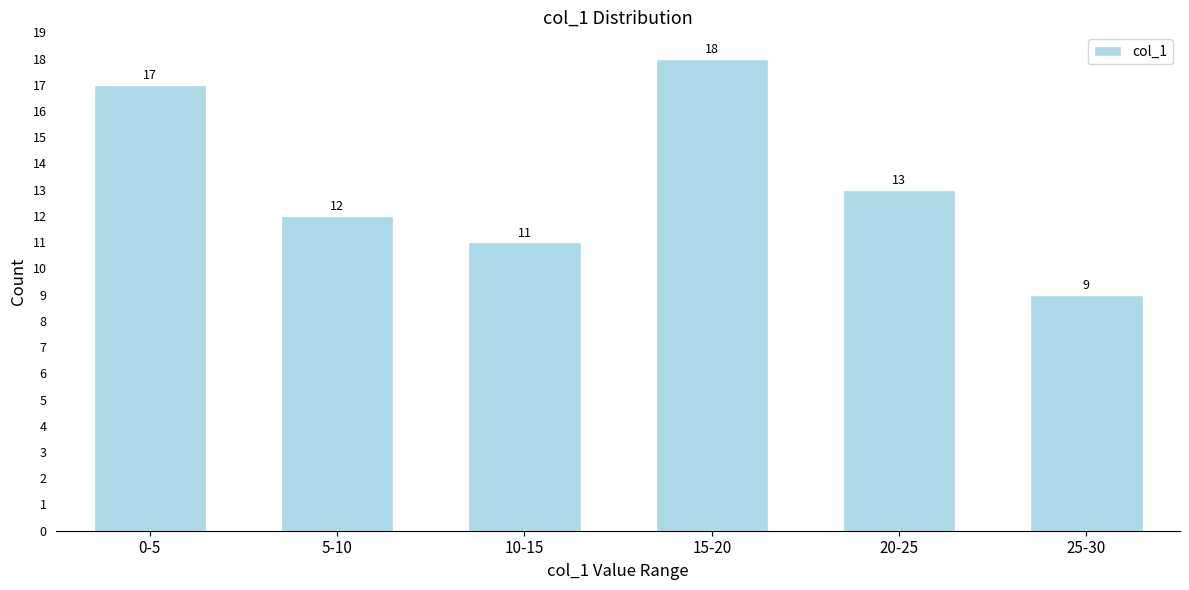

Reading left to right, extract all data points from this chart.

0-5=17	5-10=12	10-15=11	15-20=18	20-25=13	25-30=9